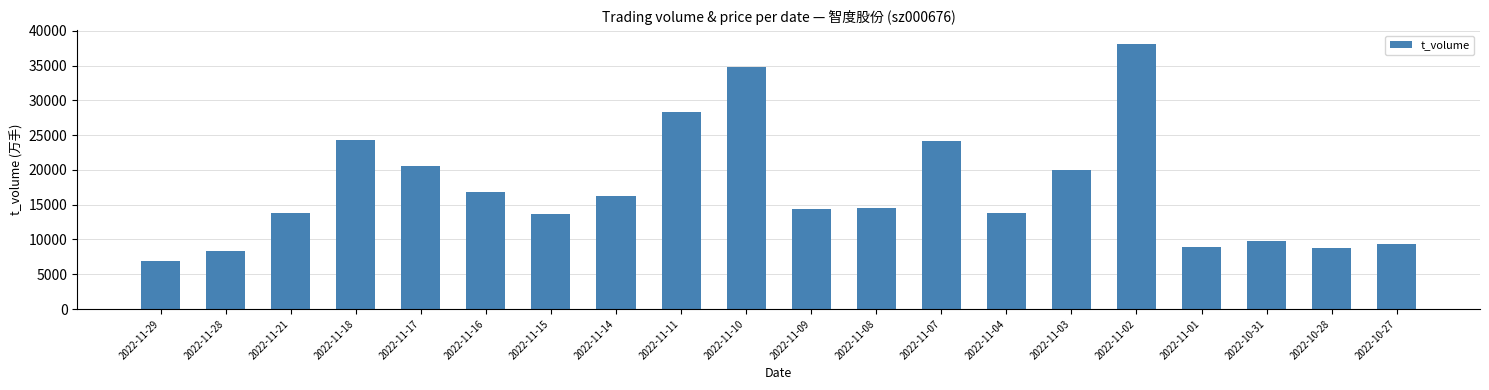

Is it true that the value at 2022-11-14 is 10383?

False